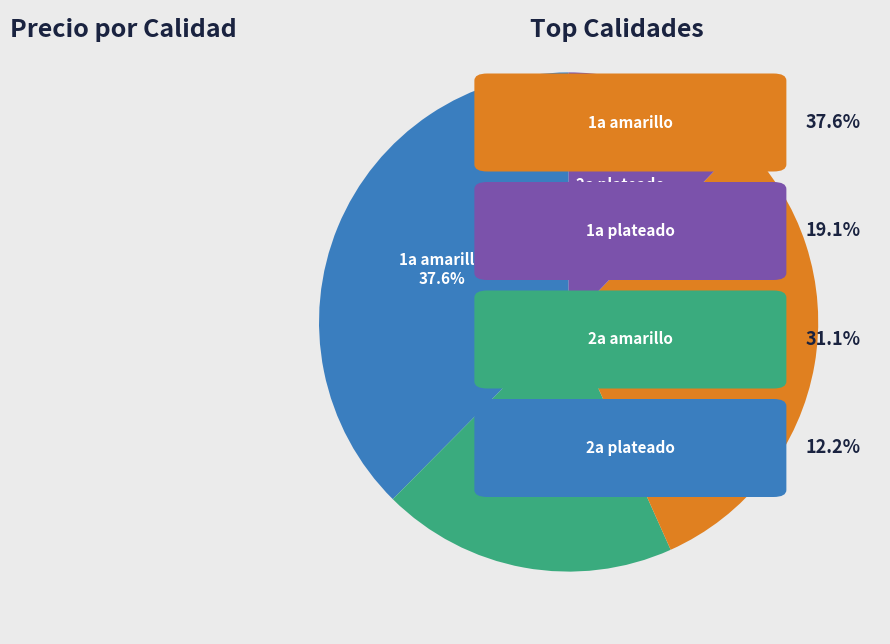

Is there any slice that represents more than half of the pie?

No